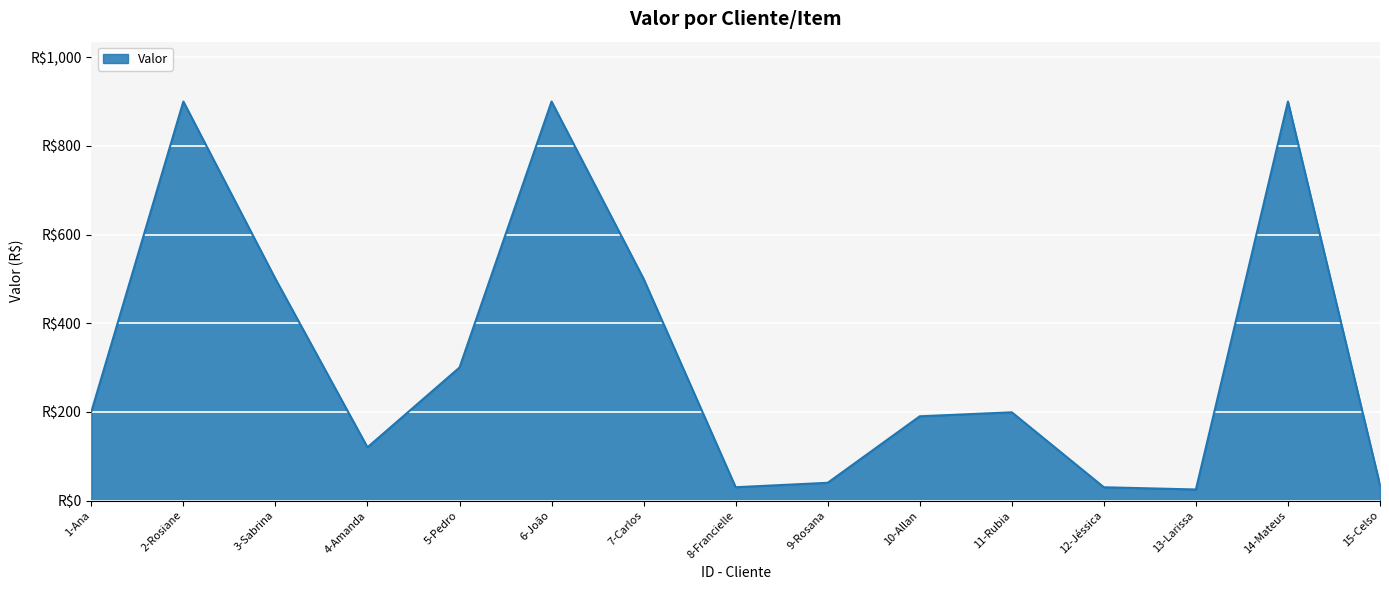

Where does the data first go above 199?

1-Ana